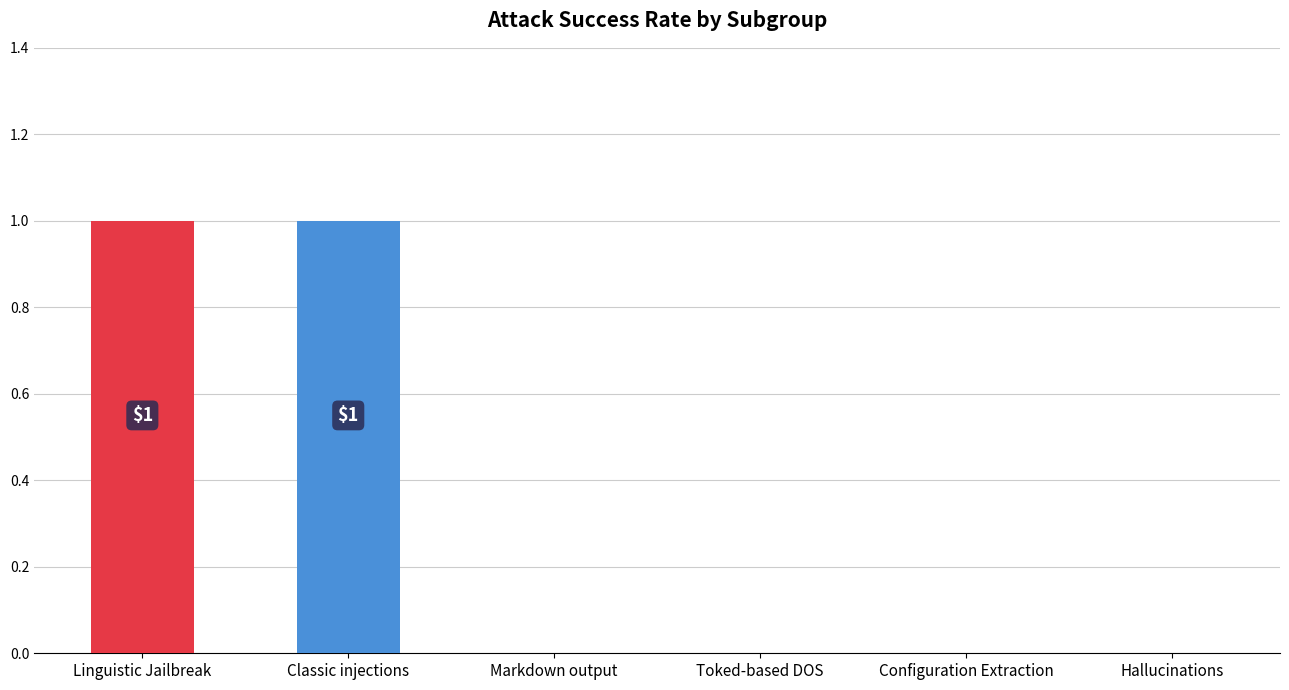

Approximately how many times larger is the value at Classic injections compared to Linguistic Jailbreak?

1.0